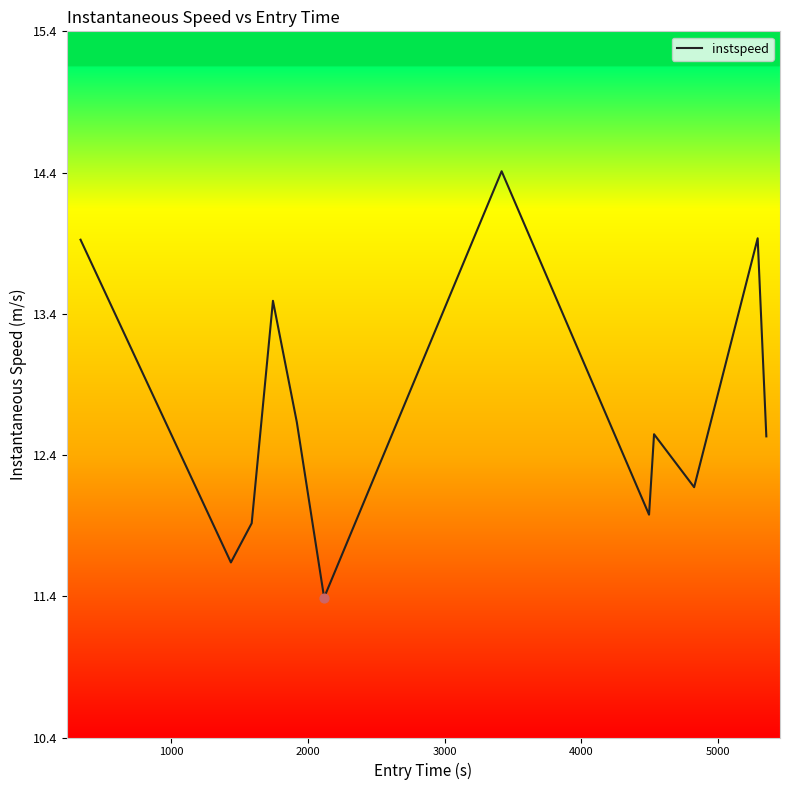

What is the minimum value shown in the chart?

11.4